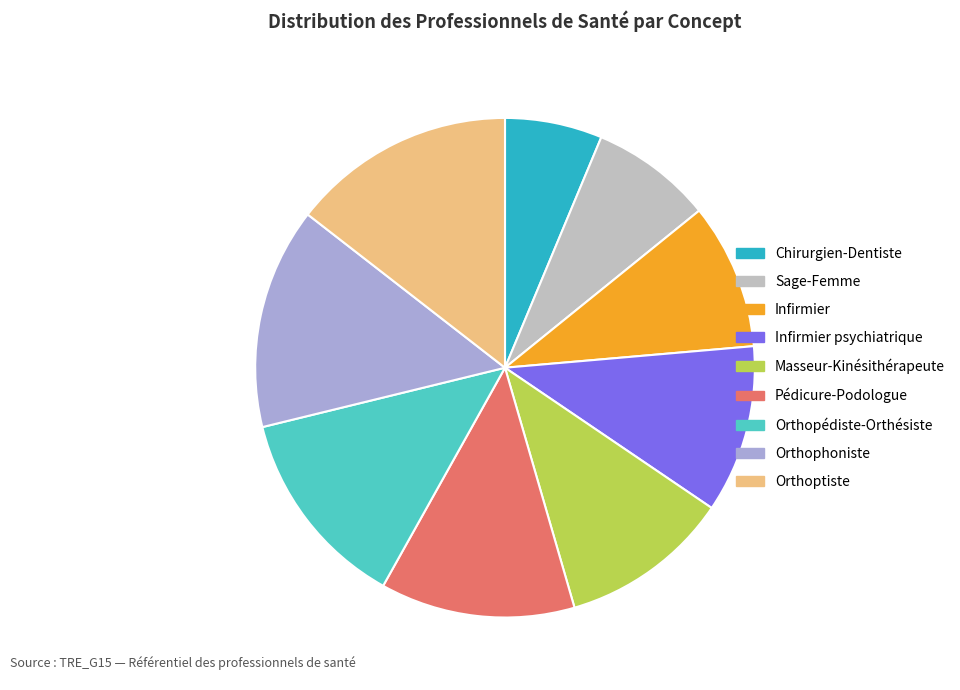

Is there any slice that represents more than half of the pie?

No